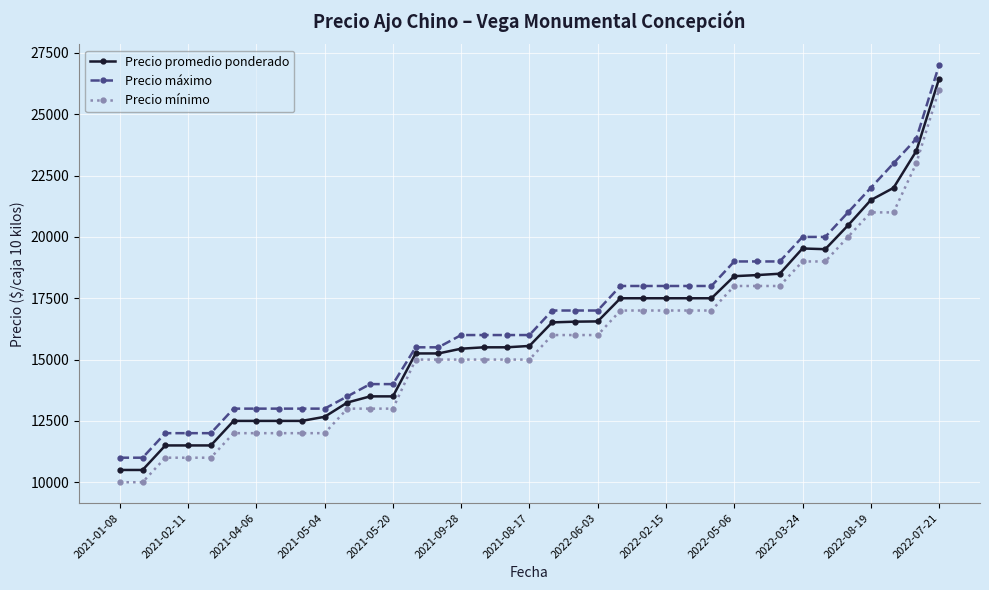

What is the value of the Precio promedio ponderado point at the 30th from the left?

18500